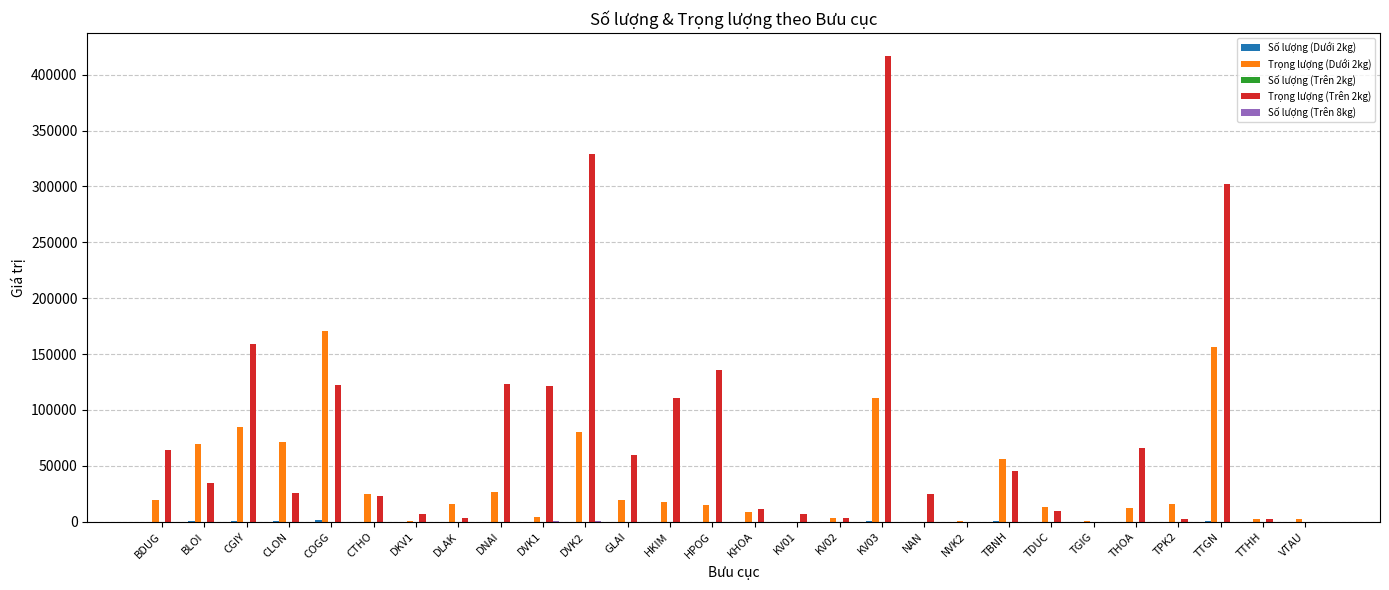

How many data points does each series have?

28